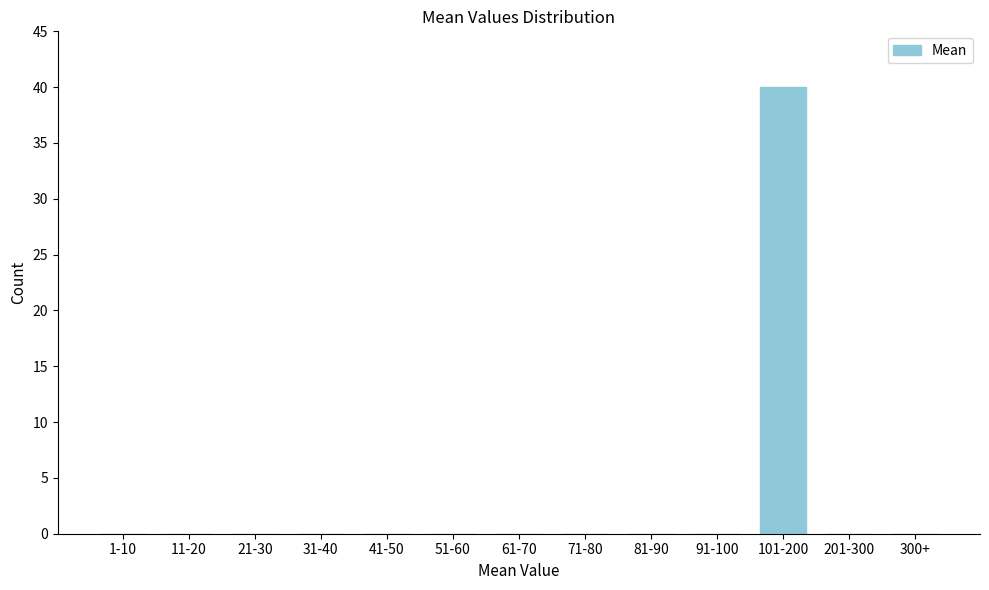

Reading right to left, list all the values displayed in this chart.

300+=0	201-300=0	101-200=40	91-100=0	81-90=0	71-80=0	61-70=0	51-60=0	41-50=0	31-40=0	21-30=0	11-20=0	1-10=0